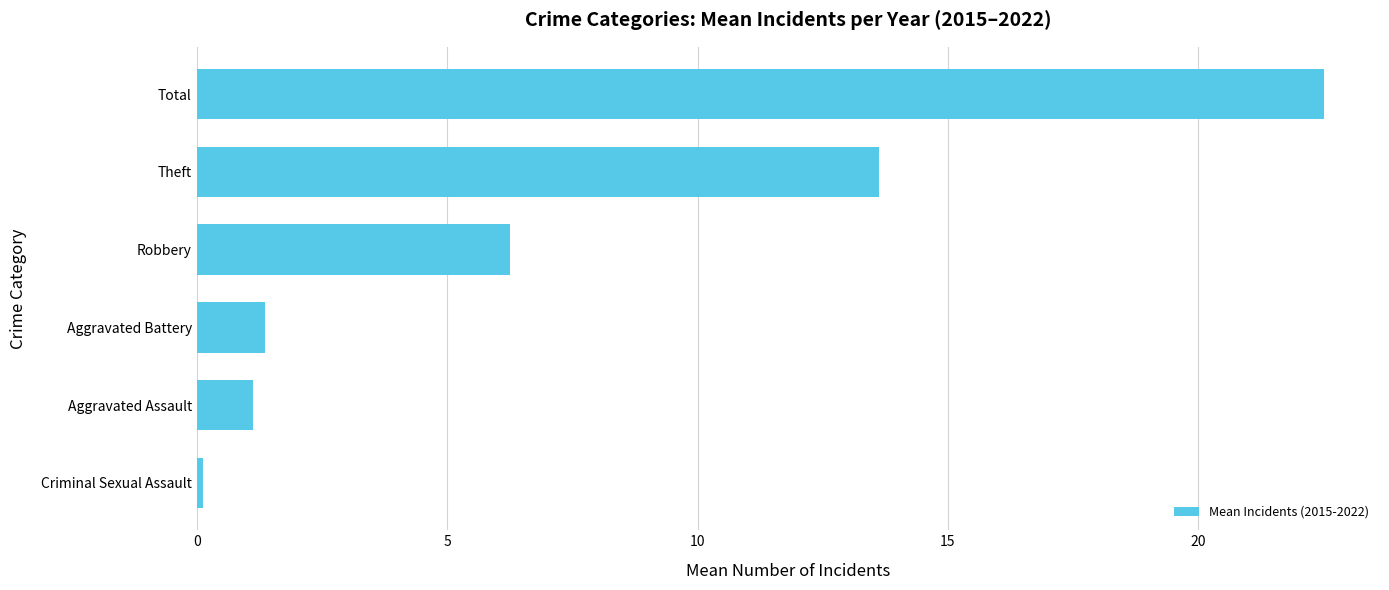

What is the minimum value shown in the chart?

0.1